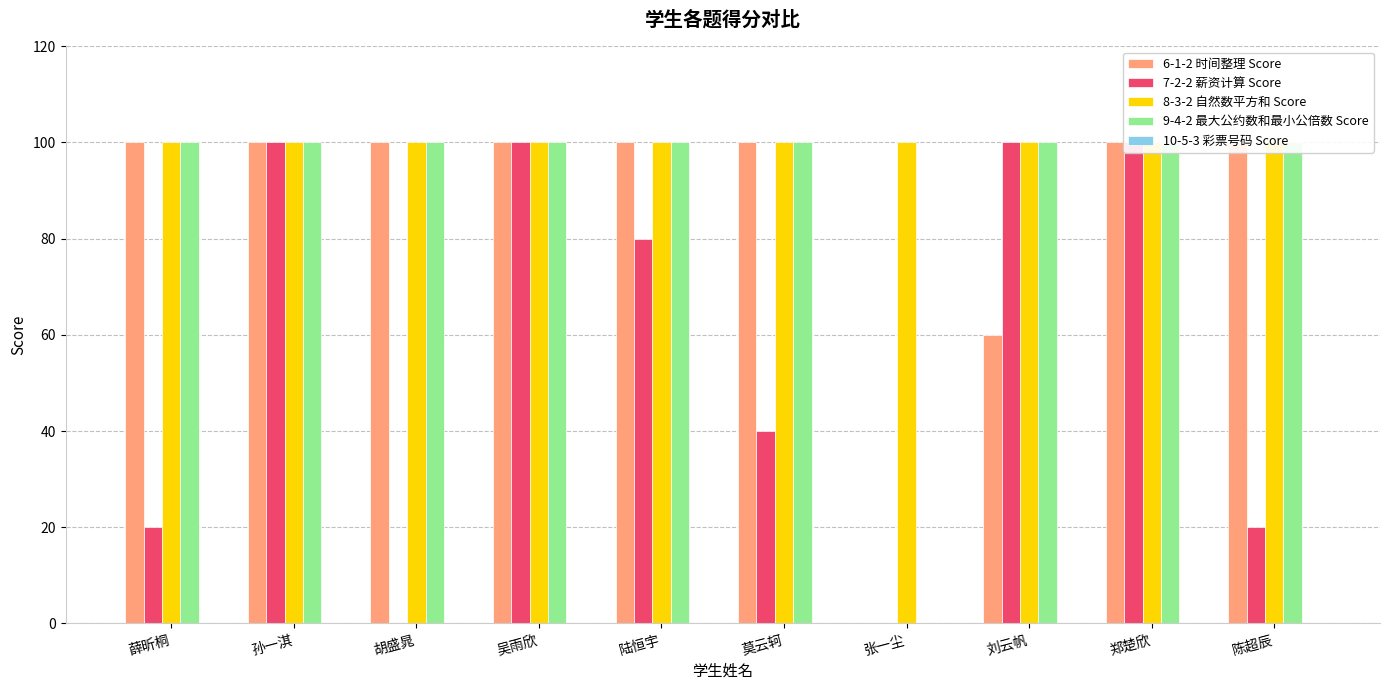

At which label is 8-3-2 自然数平方和 Score closest to 100?

薛昕桐